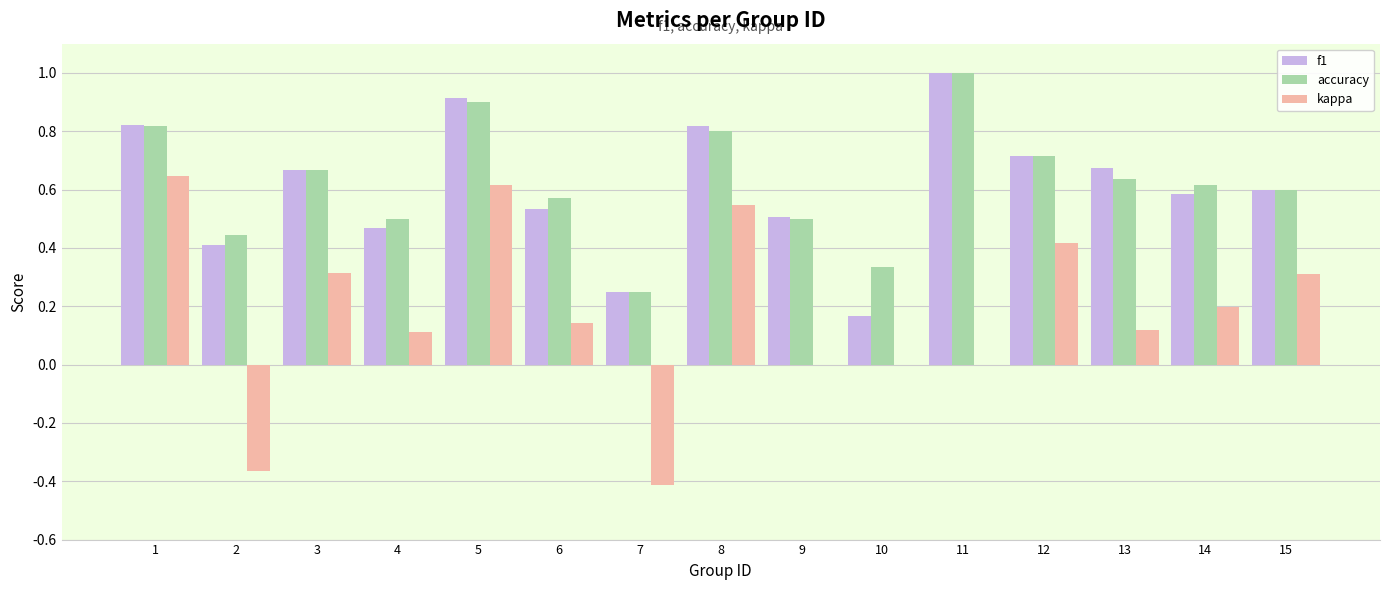

Is the value of kappa at 14 greater than the value of f1 at 11?

No